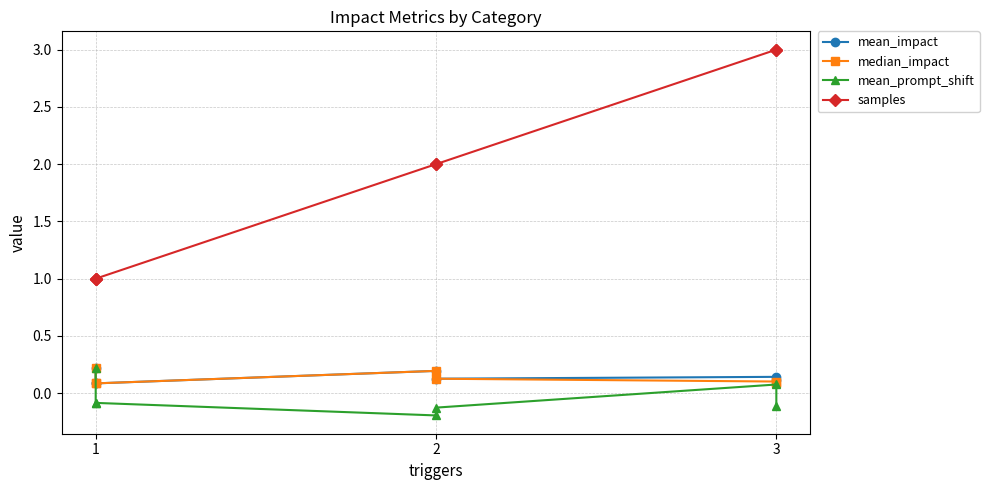

What are all the series names shown in the legend?

mean_impact, median_impact, mean_prompt_shift, samples